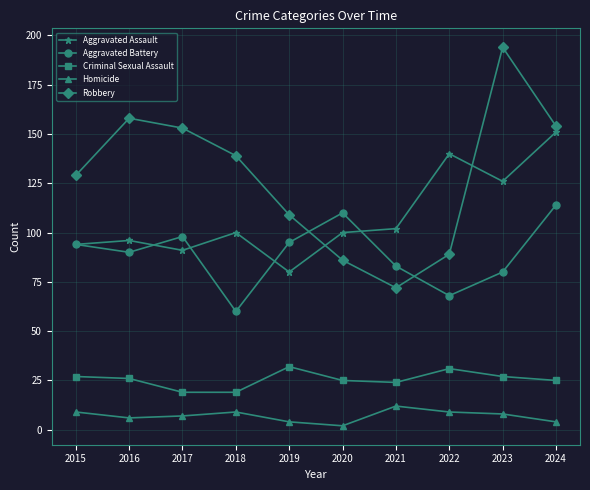

True or false: Robbery and Homicide cross at least once.

False